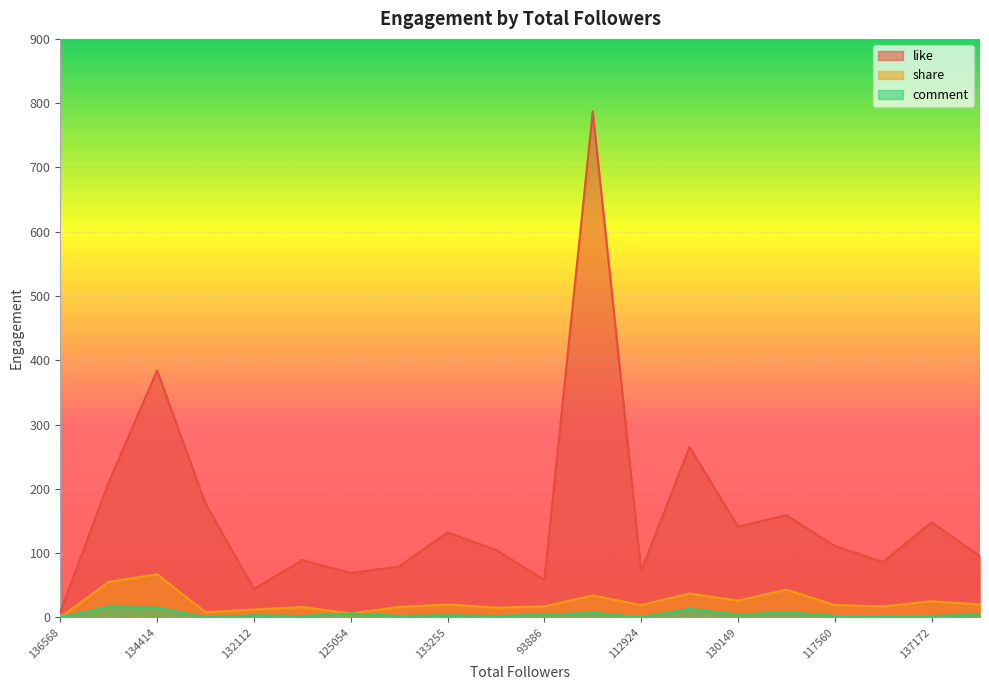

At how many categories does at least one series exceed 693?

1